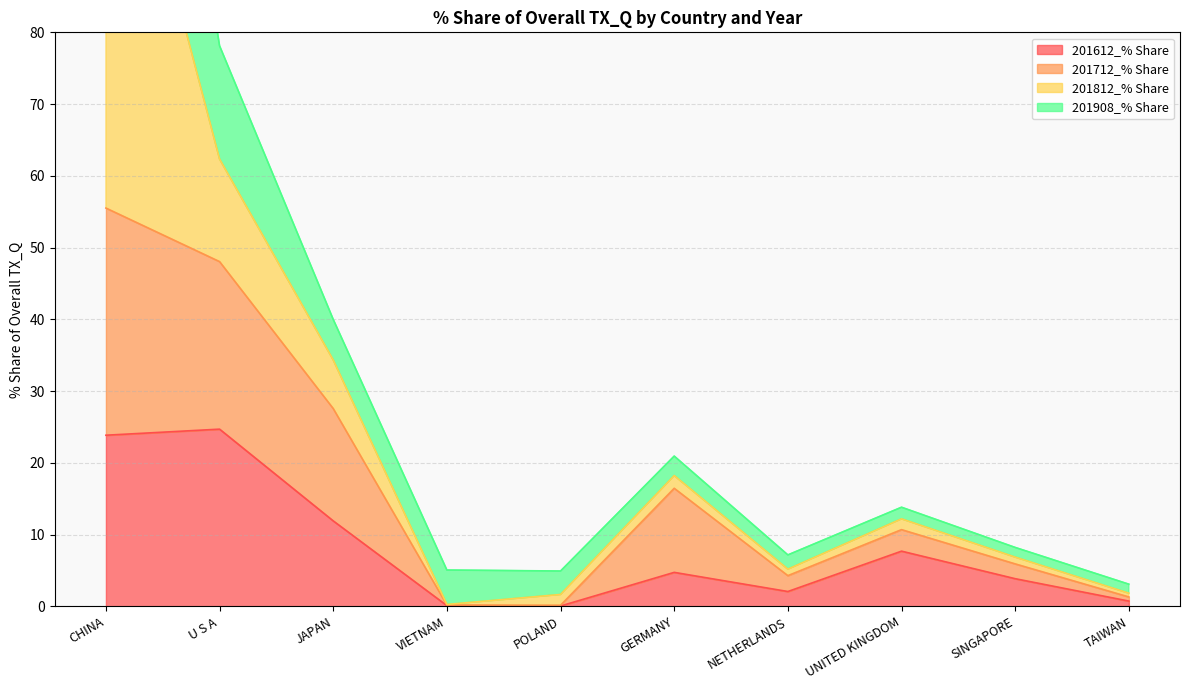

Which series has the largest range (max minus min)?

201712_% Share